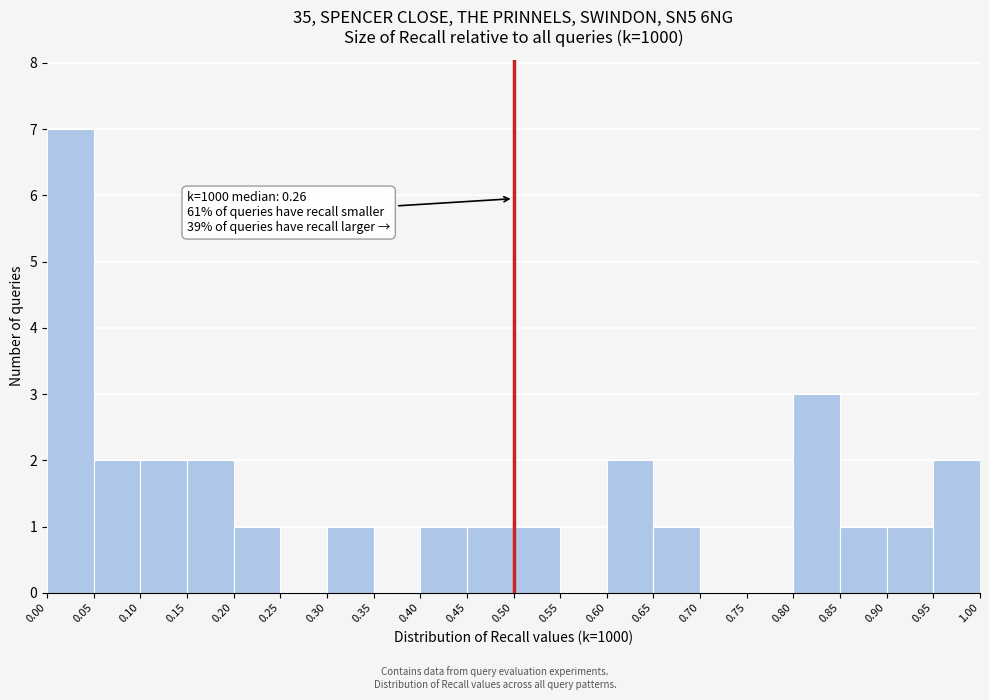

Which range on the x-axis has the tallest bar?

0.00 to 0.05